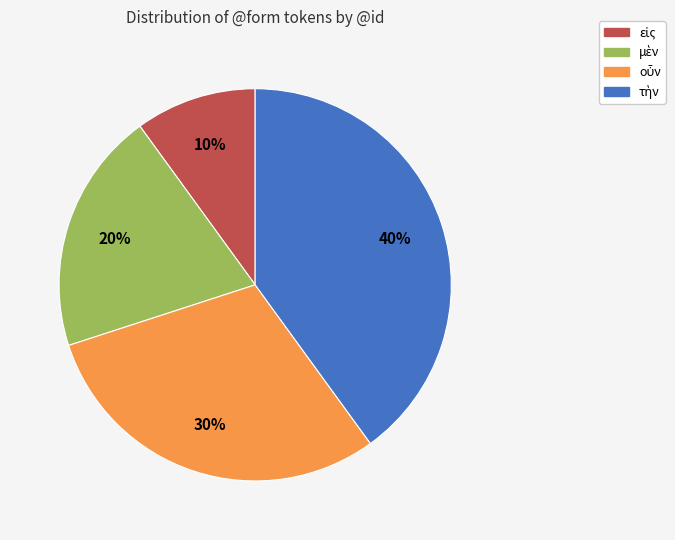

To the nearest percent, what is the average slice percentage?

25%